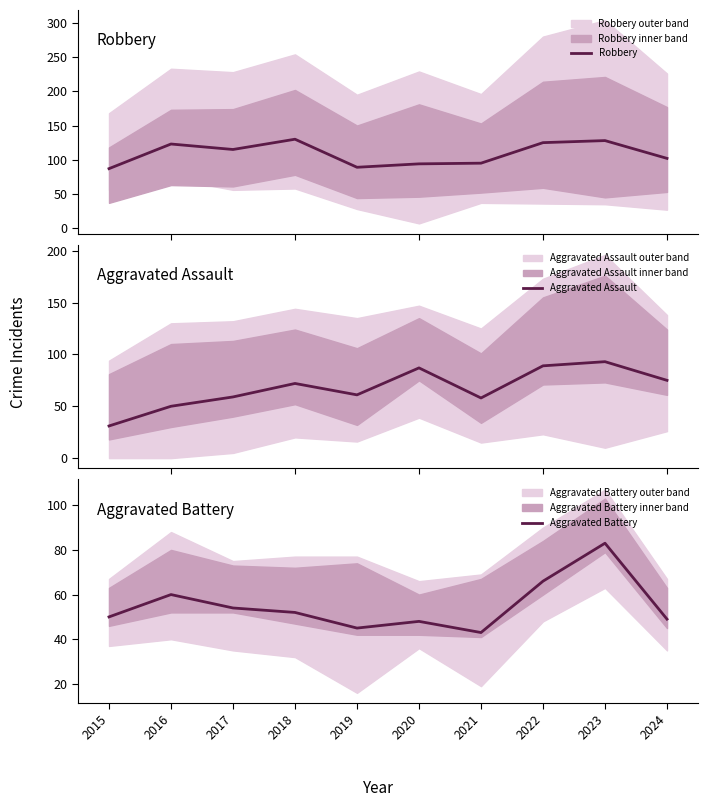

Is the value of Aggravated Assault at 2021 greater than the value of Aggravated Battery at 2020?

Yes